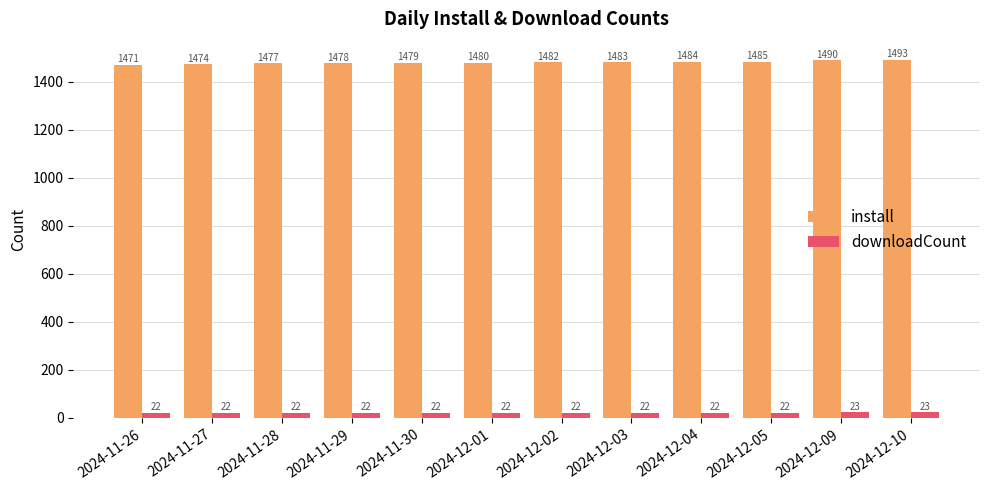

Which series changed the most between 2024-11-30 and 2024-12-03?

install